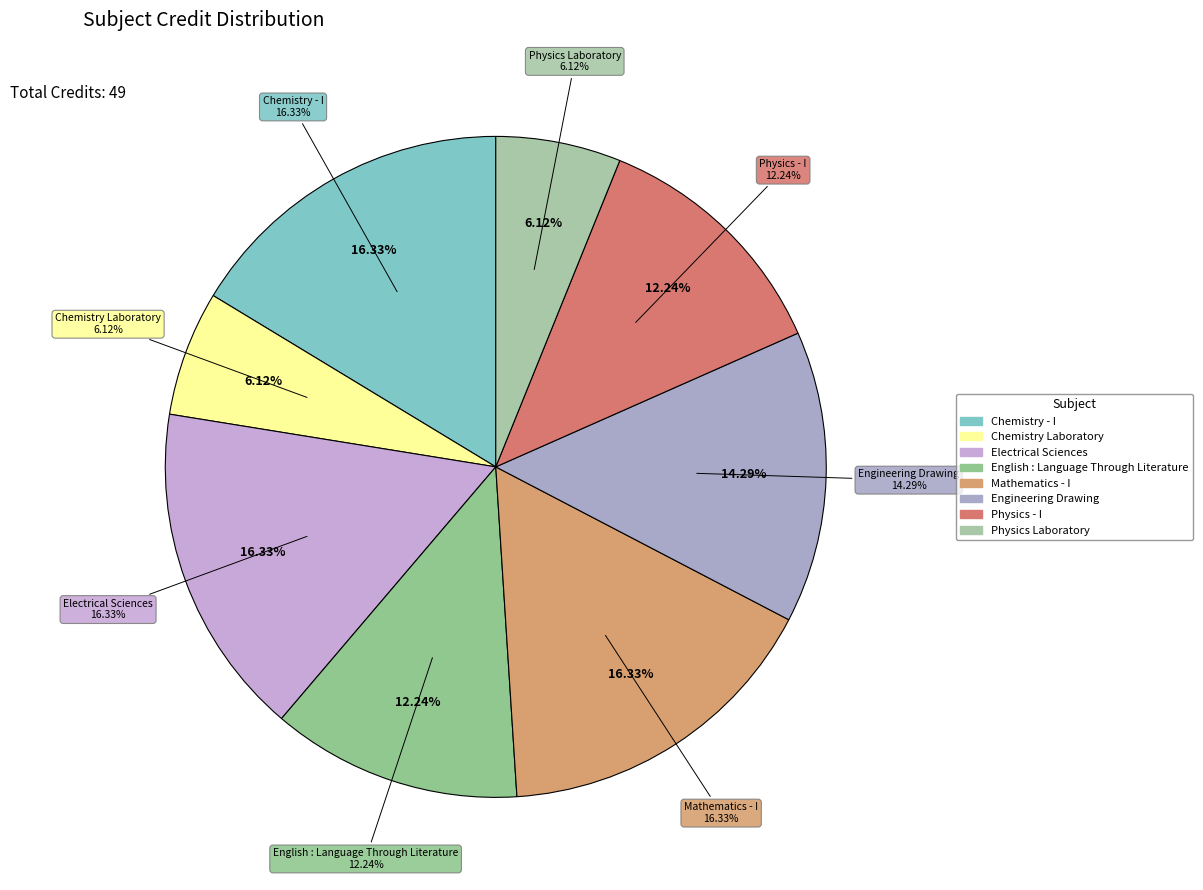

Which slice is the largest?

Chemistry - I